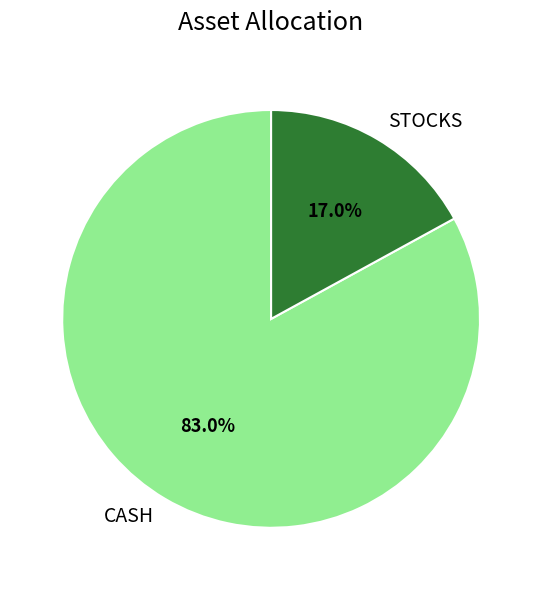

Which slice represents more than half of the pie?

CASH